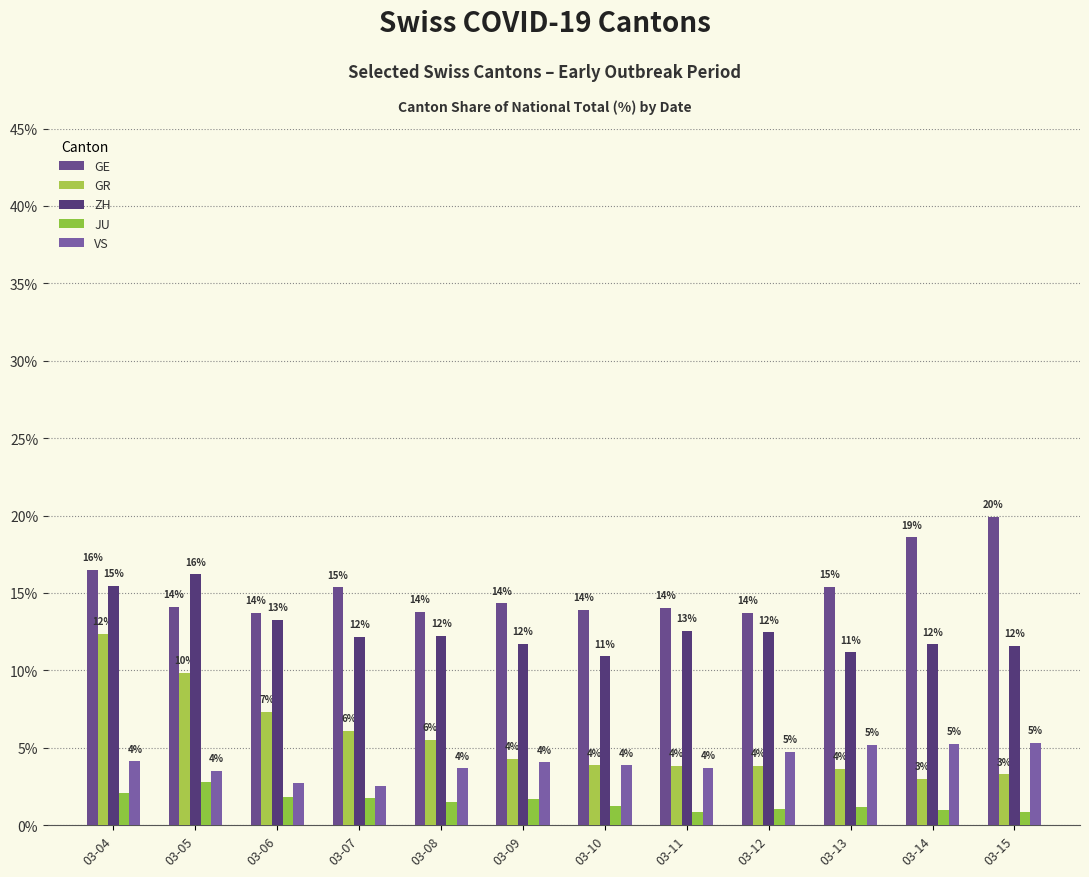

List the series in order of their peak value, highest first.

GE, ZH, GR, VS, JU